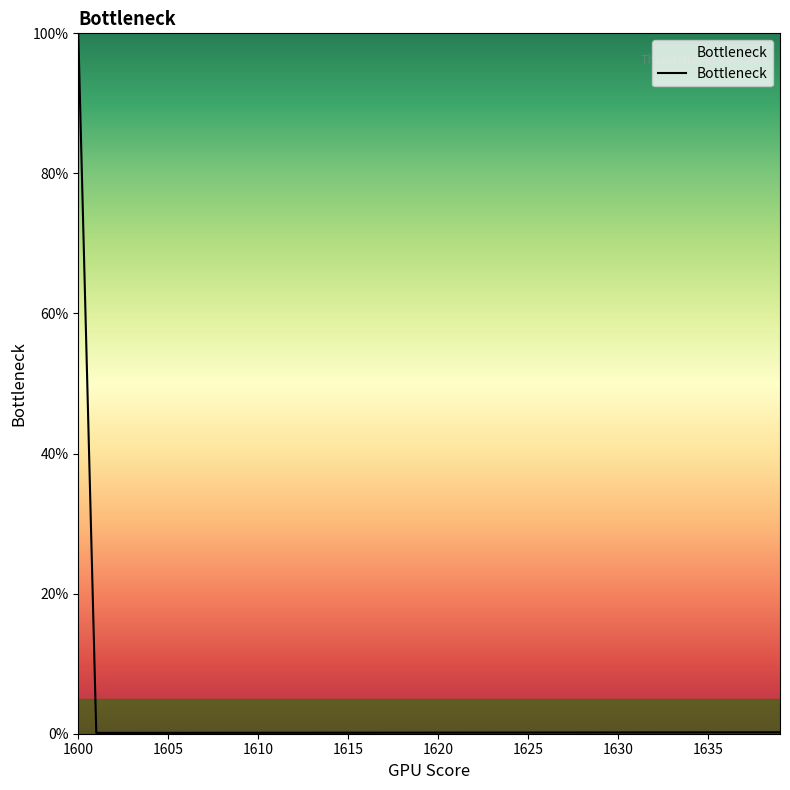

What is the maximum value shown in the chart?

100.0